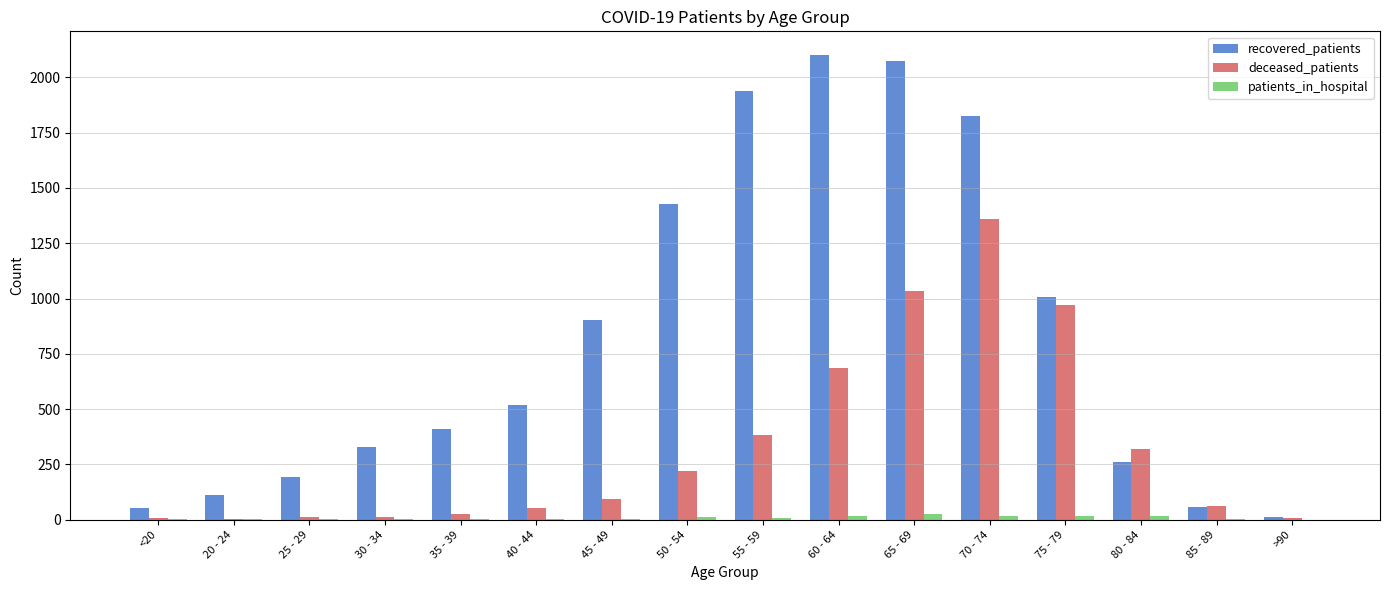

Which series has the largest total across all categories?

recovered_patients